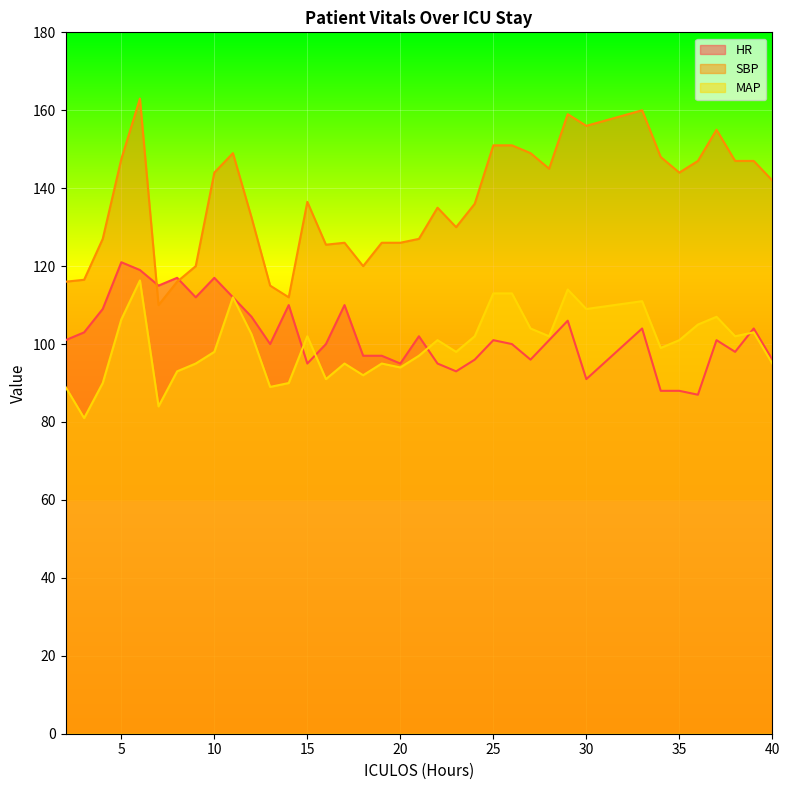

At which category does the chart reach its peak across all series?

6